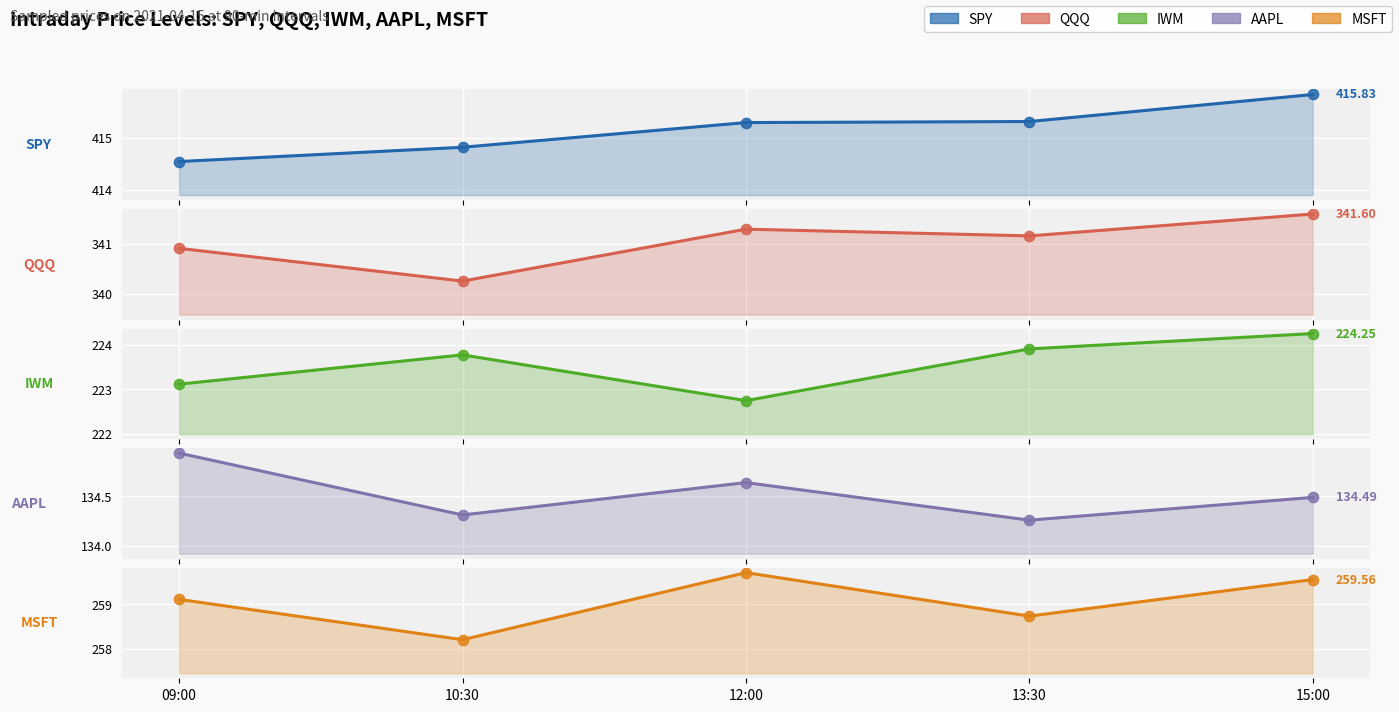

At which category is the sum across all series the highest?

15:00